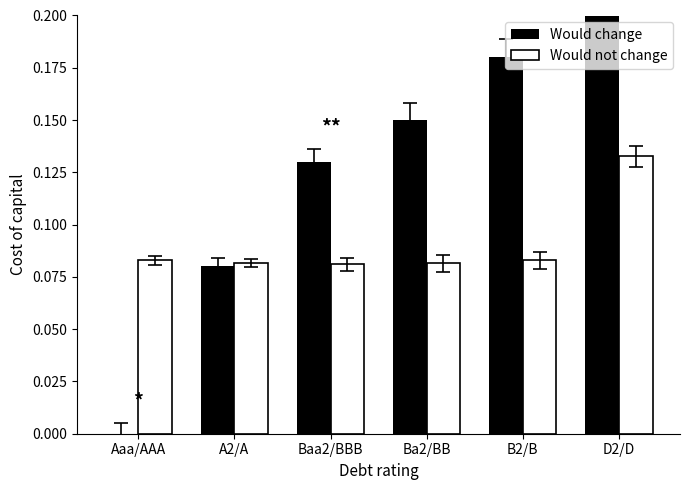

What is the average value of the Would change series?

0.1